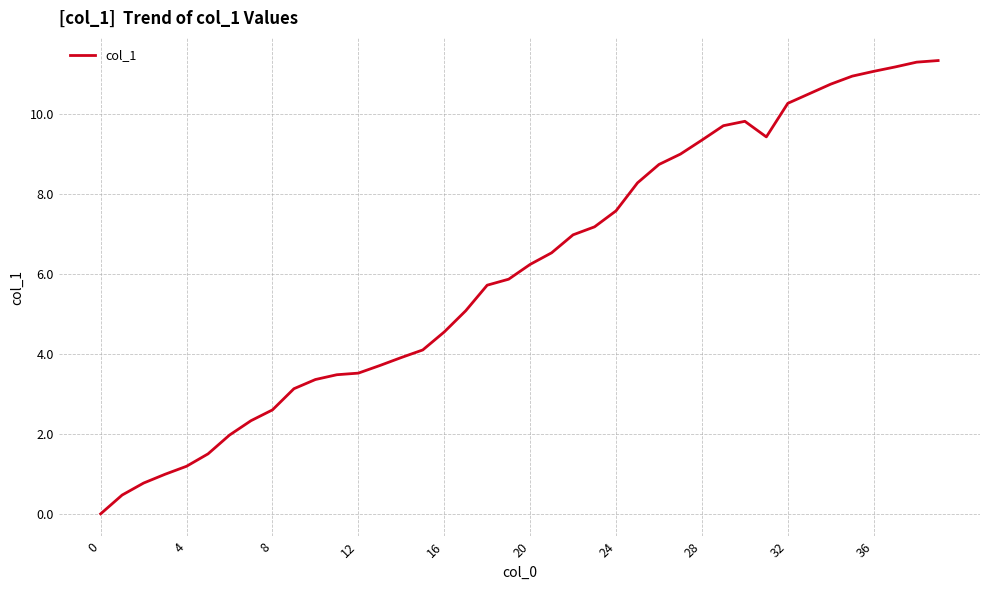

What is the greatest value displayed?

11.3